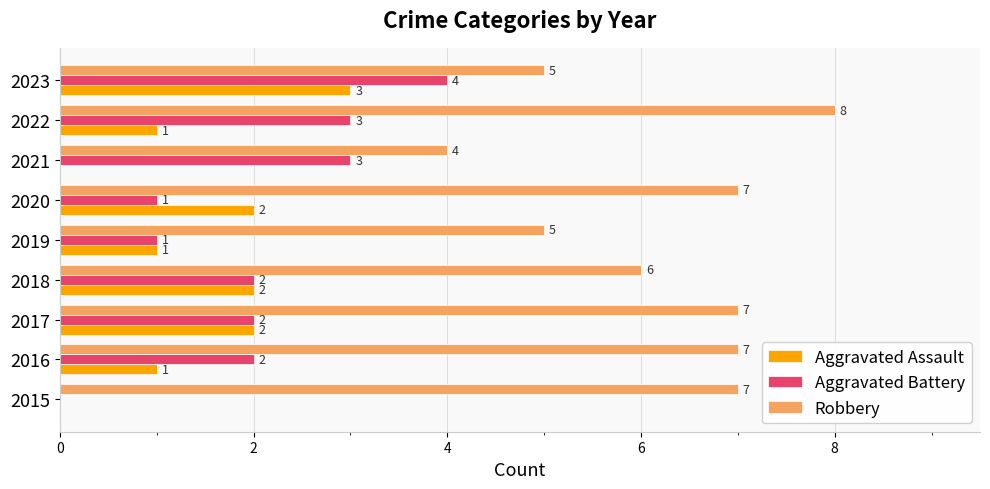

Which series has the largest total across all categories?

Robbery